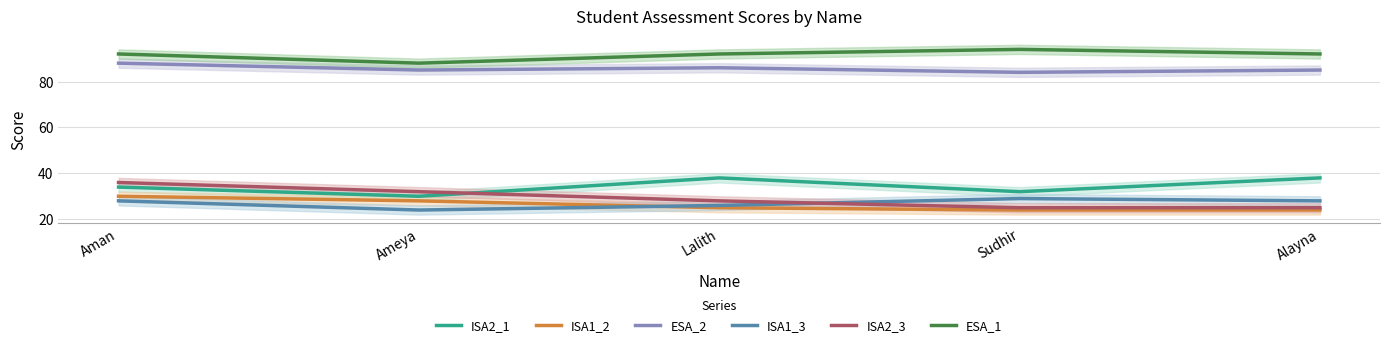

At which category does ESA_2 reach its first local valley?

Ameya